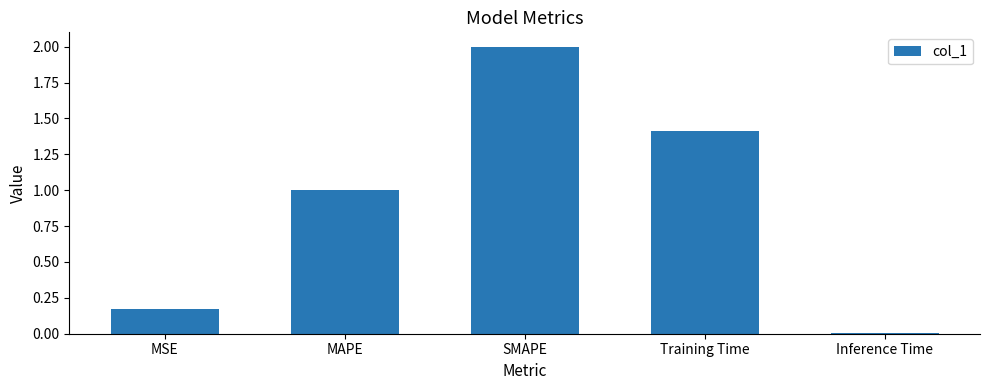

What is the difference between the maximum and minimum values?

2.0